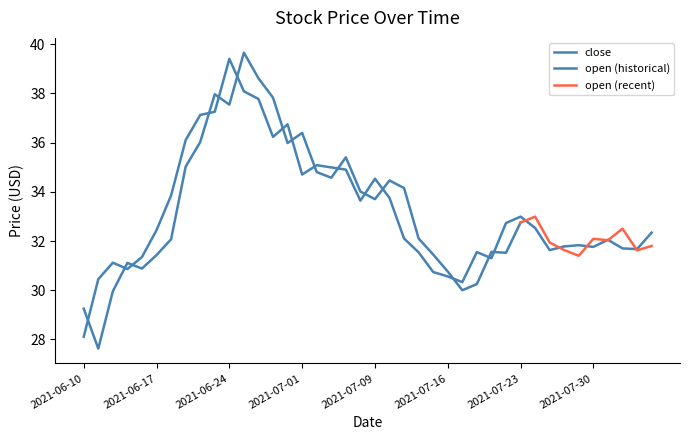

Reading left to right, extract all data points from this chart.

28.1	30.4	31.1	30.9	31.4	32.4	33.9	36.1	37.1	37.2	39.4	38.1	37.8	36.2	36.7	34.7	35.1	35.0	34.9	33.6	34.5	33.8	32.1	31.5	30.7	30.6	30.3	31.6	31.3	32.7	33.0	32.5	31.6	31.8	31.8	31.8	32.0	31.7	31.7	32.3